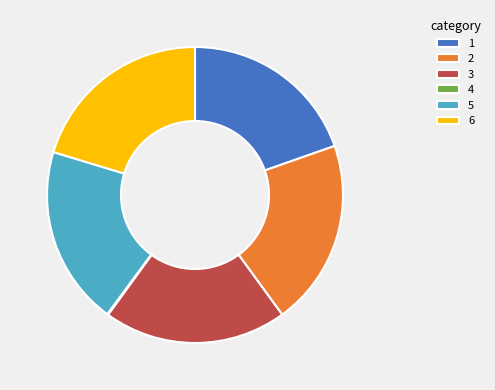

Is 2 the majority of the pie?

No